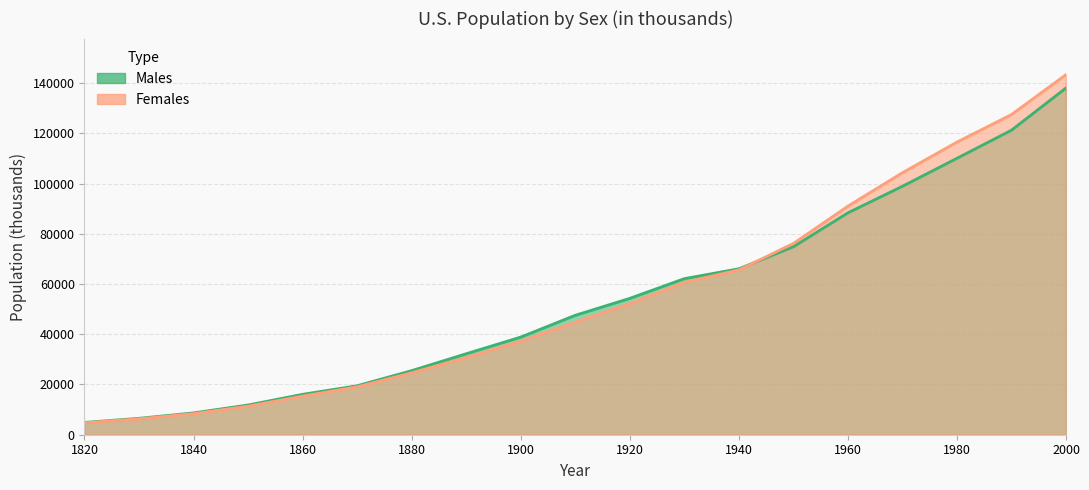

What is the average value of the Males series?

53980.2